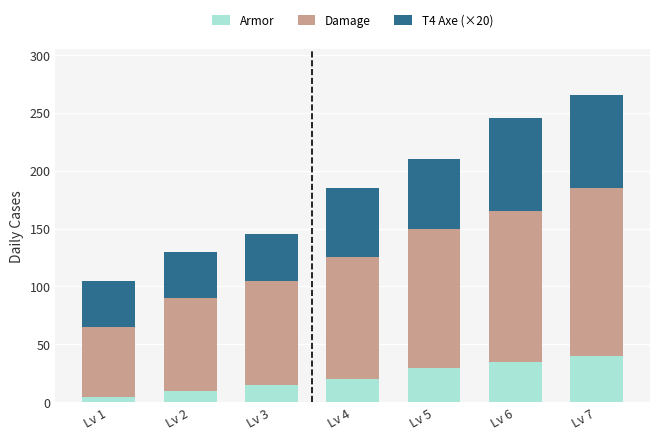

At which category is the sum across all series the highest?

Lv 7